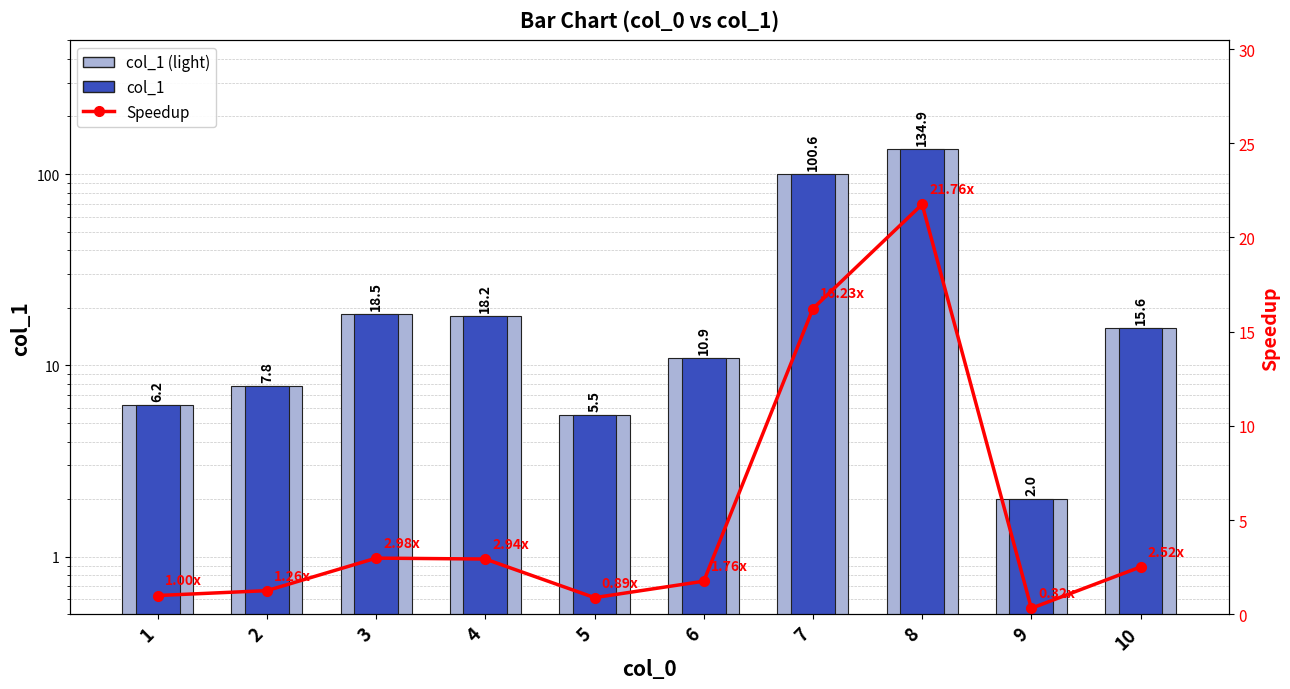

What is the smallest value displayed?

0.3